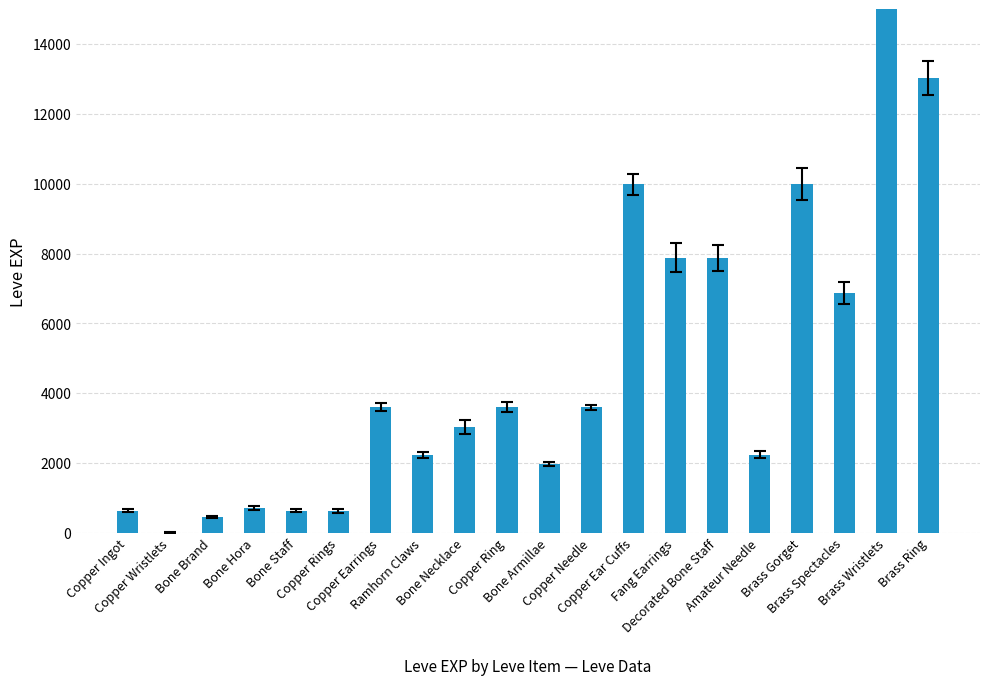

Rank the categories by value from highest to lowest.

Brass Wristlets, Brass Ring, Copper Ear Cuffs, Brass Gorget, Fang Earrings, Decorated Bone Staff, Brass Spectacles, Copper Earrings, Copper Ring, Copper Needle, Bone Necklace, Ramhorn Claws, Amateur Needle, Bone Armillae, Bone Hora, Copper Ingot, Bone Staff, Copper Rings, Bone Brand, Copper Wristlets